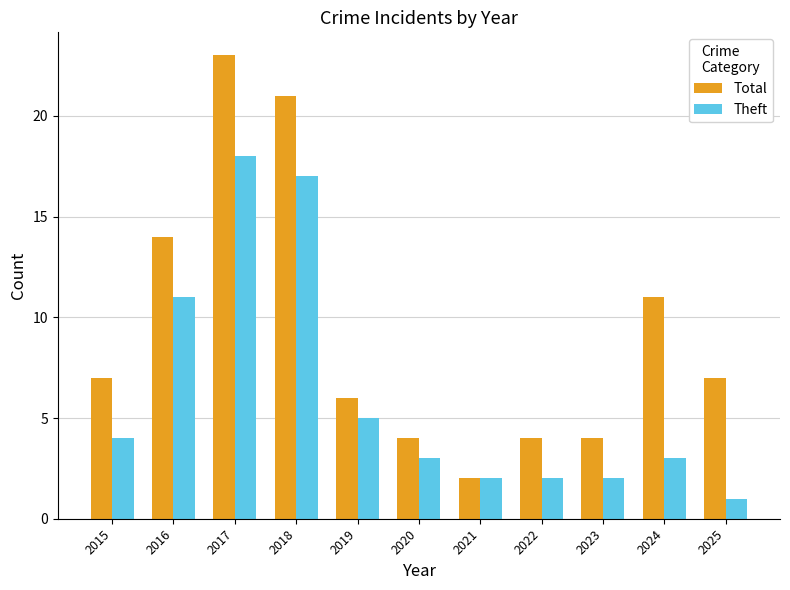

Reading left to right, what are all the values shown in this chart?

Total: 2015=7	2016=14	2017=23	2018=21	2019=6	2020=4	2021=2	2022=4	2023=4	2024=11	2025=7
Theft: 2015=4	2016=11	2017=18	2018=17	2019=5	2020=3	2021=2	2022=2	2023=2	2024=3	2025=1